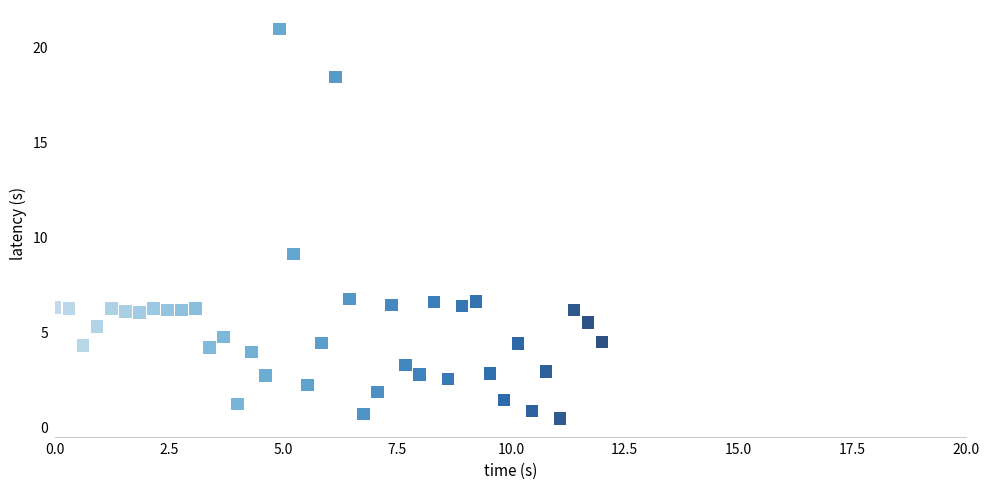

What is the range of Y values (max minus min)?

20.5